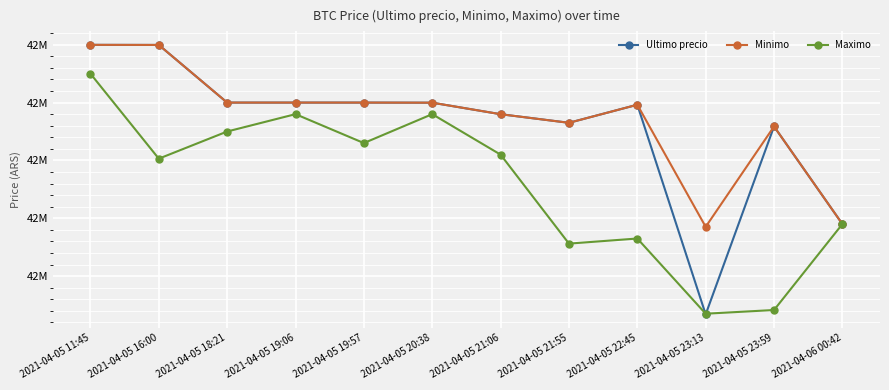

What is the label of the 12th point from the left?

2021-04-06 00:42